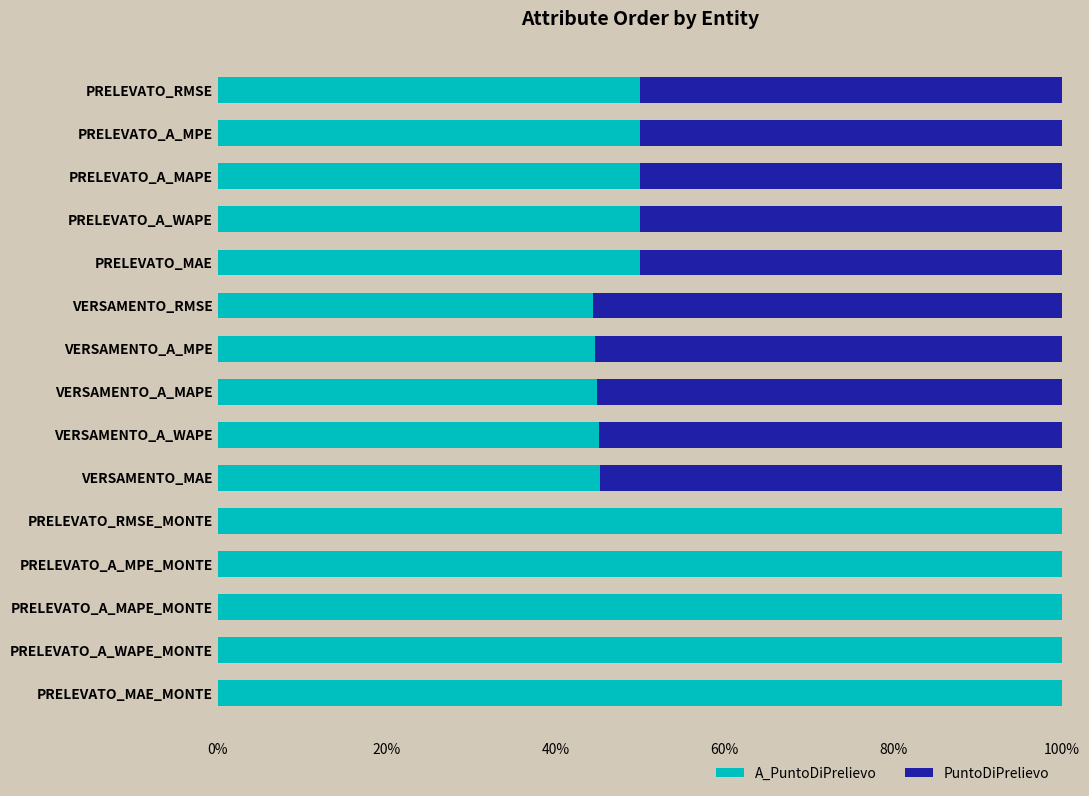

What is the total value across all series at VERSAMENTO_A_MAPE?

100.0